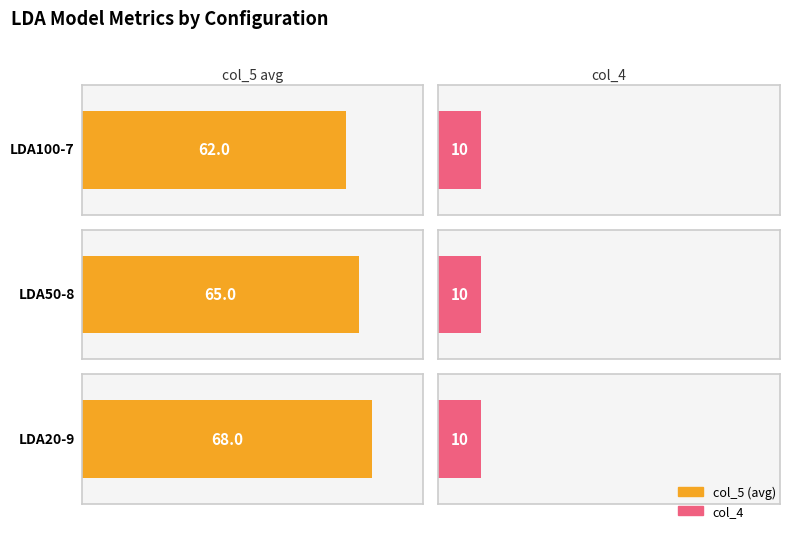

At which category does the chart reach its minimum across all series?

LDA100-7